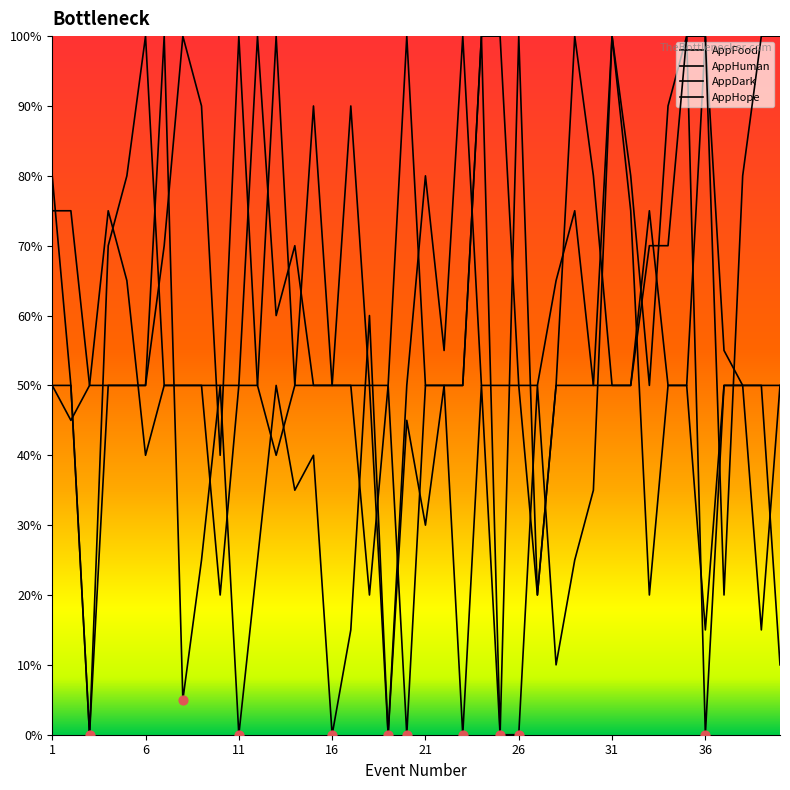

Which series has the largest Y range (max minus min)?

AppFood